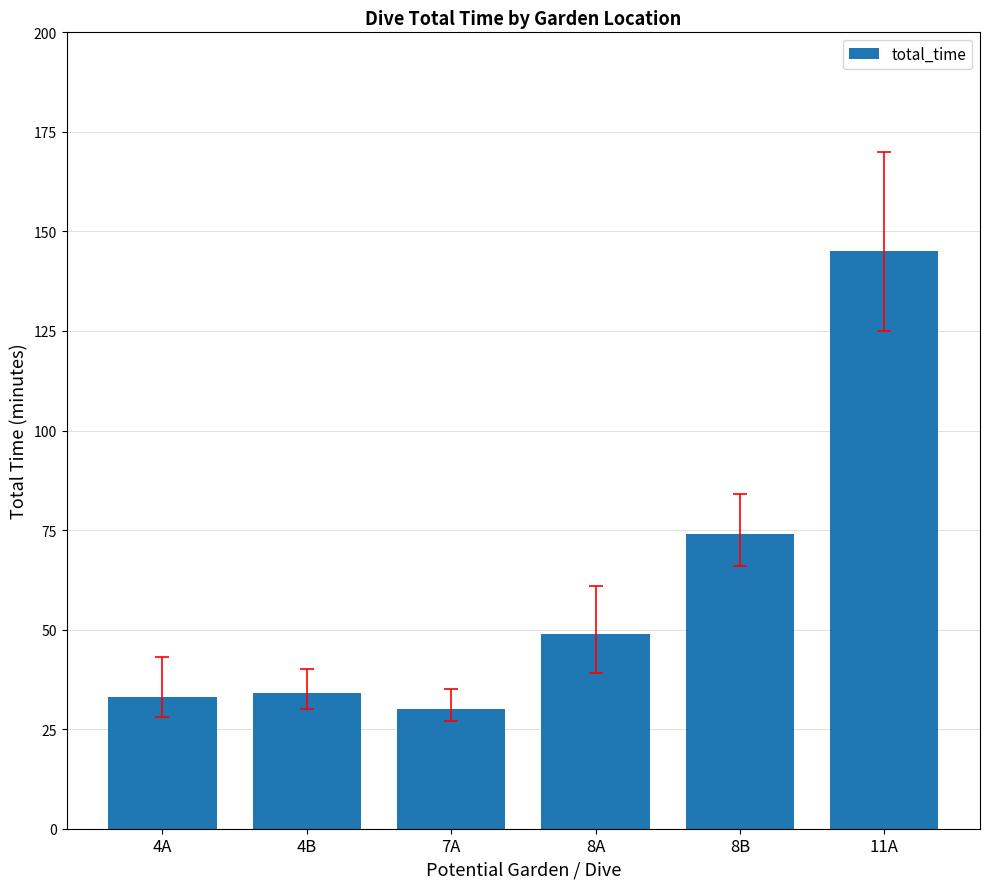

What is the minimum value shown in the chart?

30